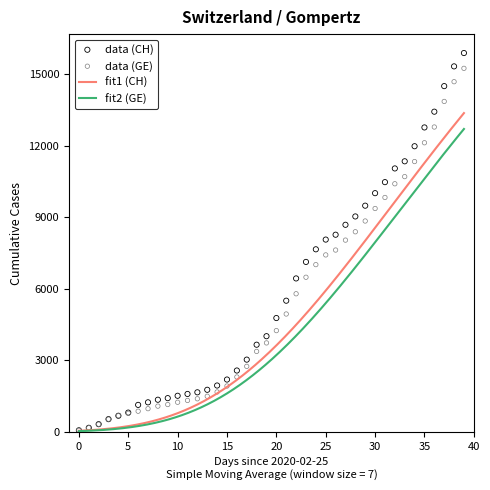

Is the value of GE at 32 greater than the value of CH at 38?

No